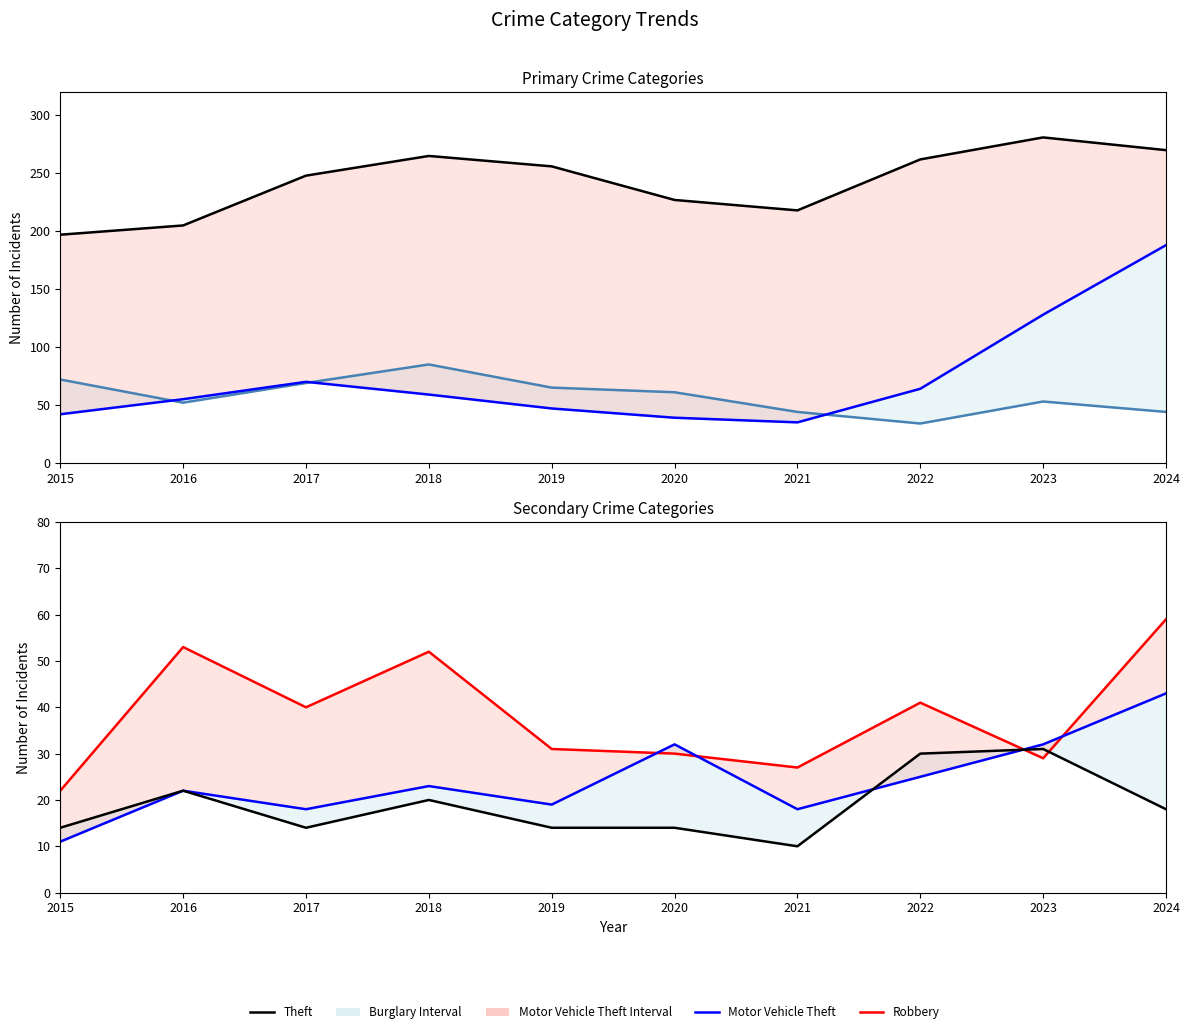

Which category has the highest value in the Motor Vehicle Theft series?

2024